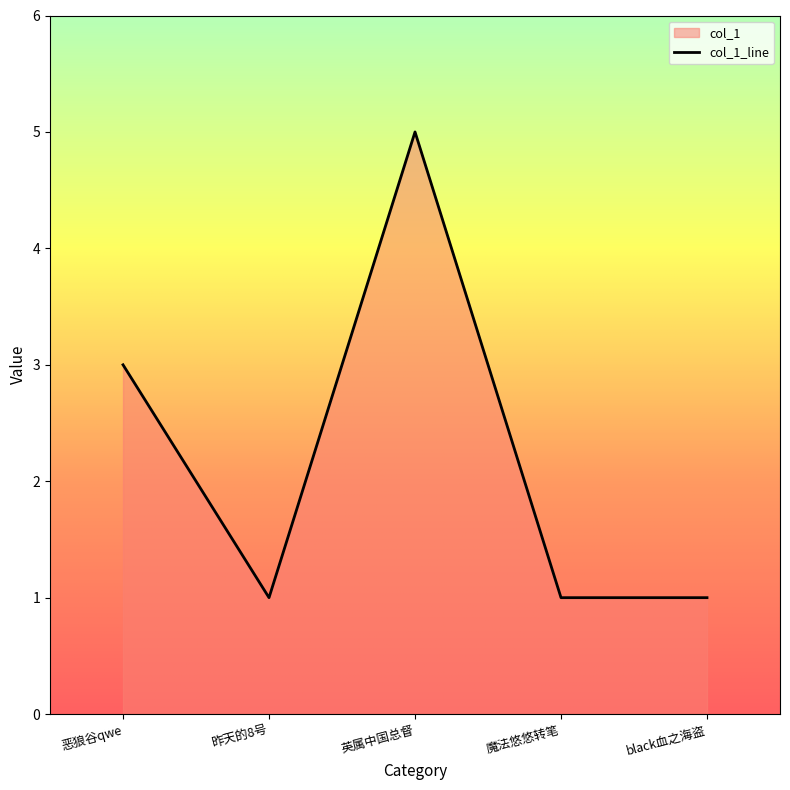

Reading right to left, transcribe all the data shown in this chart.

black血之海盗=1	魔法悠悠转笔=1	英属中国总督=5	昨天的8号=1	恶狼谷qwe=3